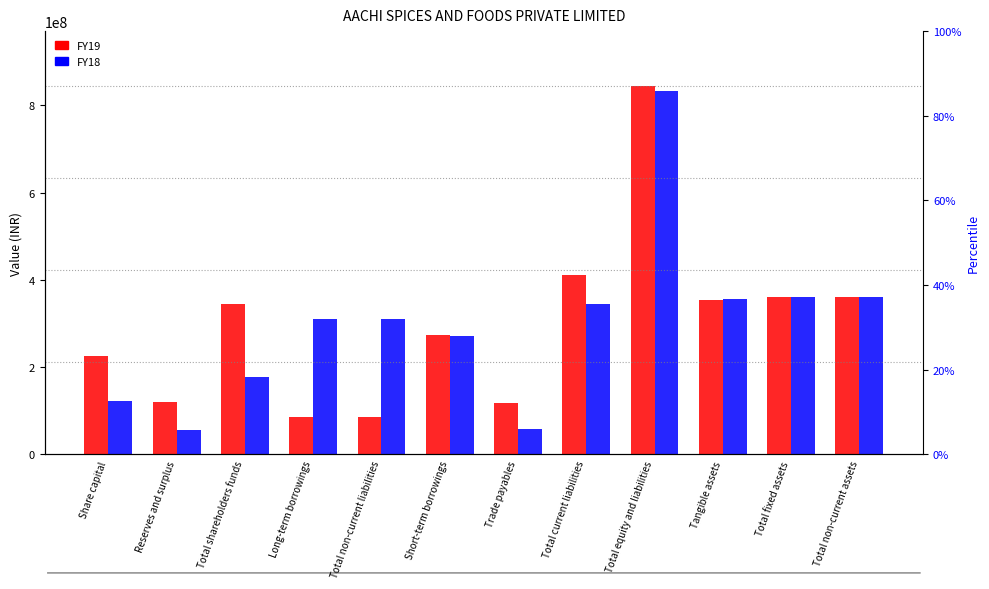

At which label does FY18 first exceed 310986855?

Total current liabilities